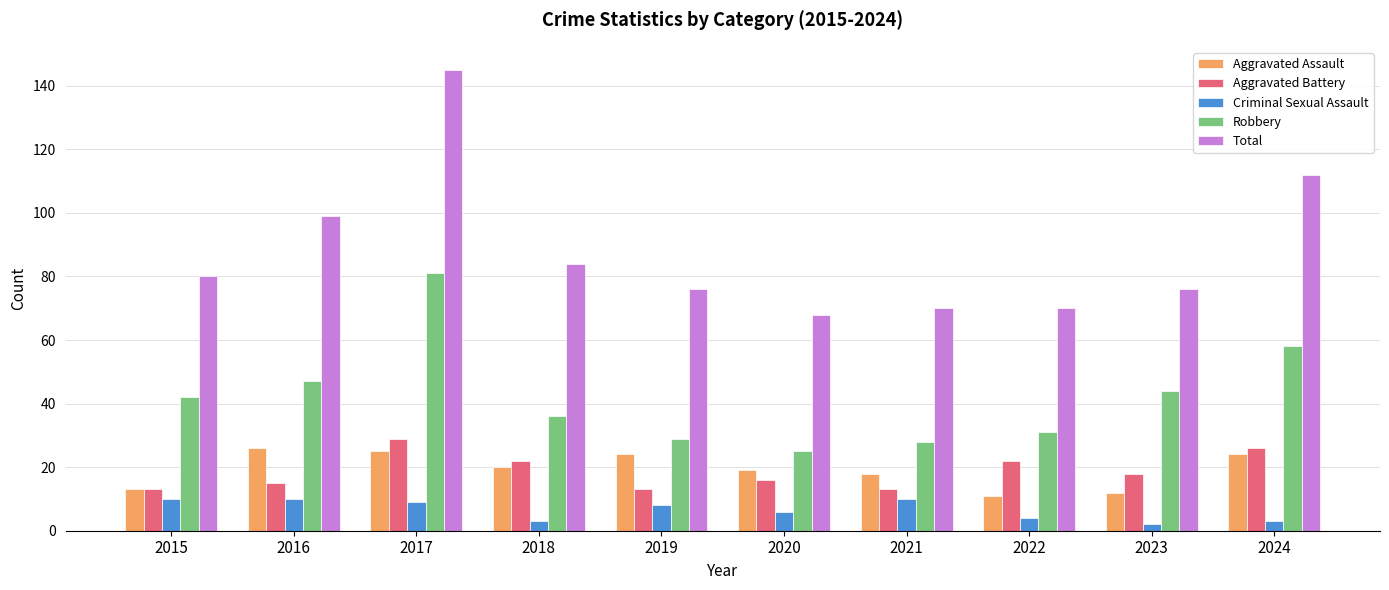

Is the value of Robbery at 2022 greater than the value of Aggravated Battery at 2020?

Yes